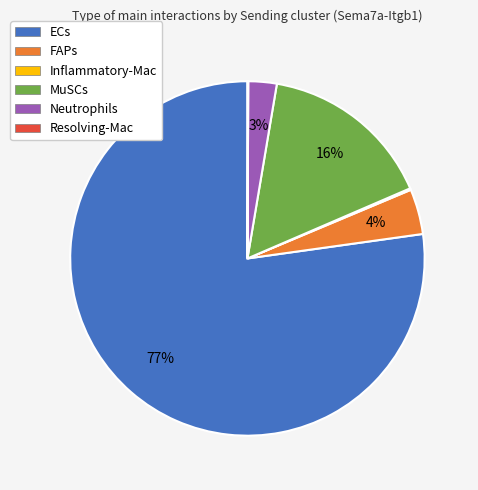

The Neutrophils slice represents 20% of the pie. True or false?

False